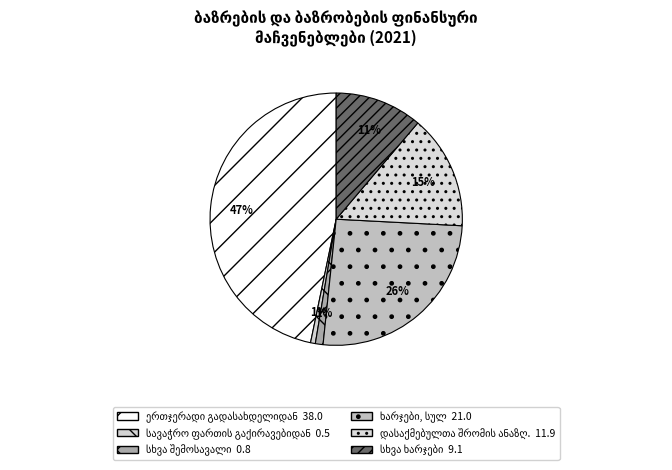

How many slices are in this pie chart?

6